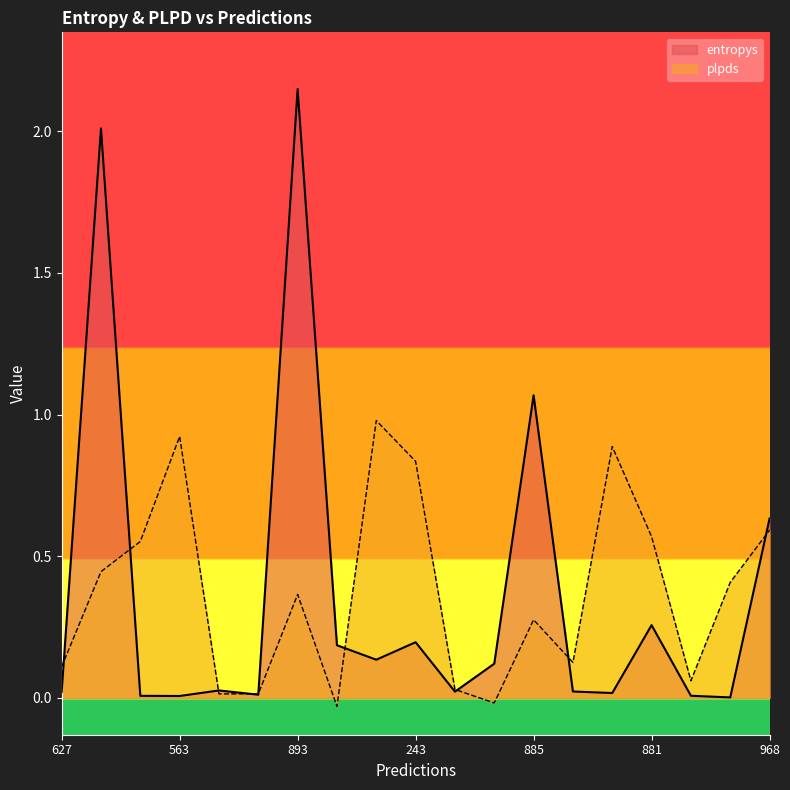

Which series has the largest total across all categories?

plpds